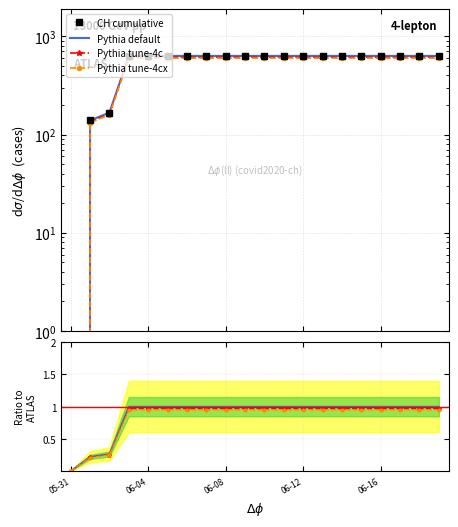

What is the difference between the values at 2020-06-13 and 2020-06-01?

492